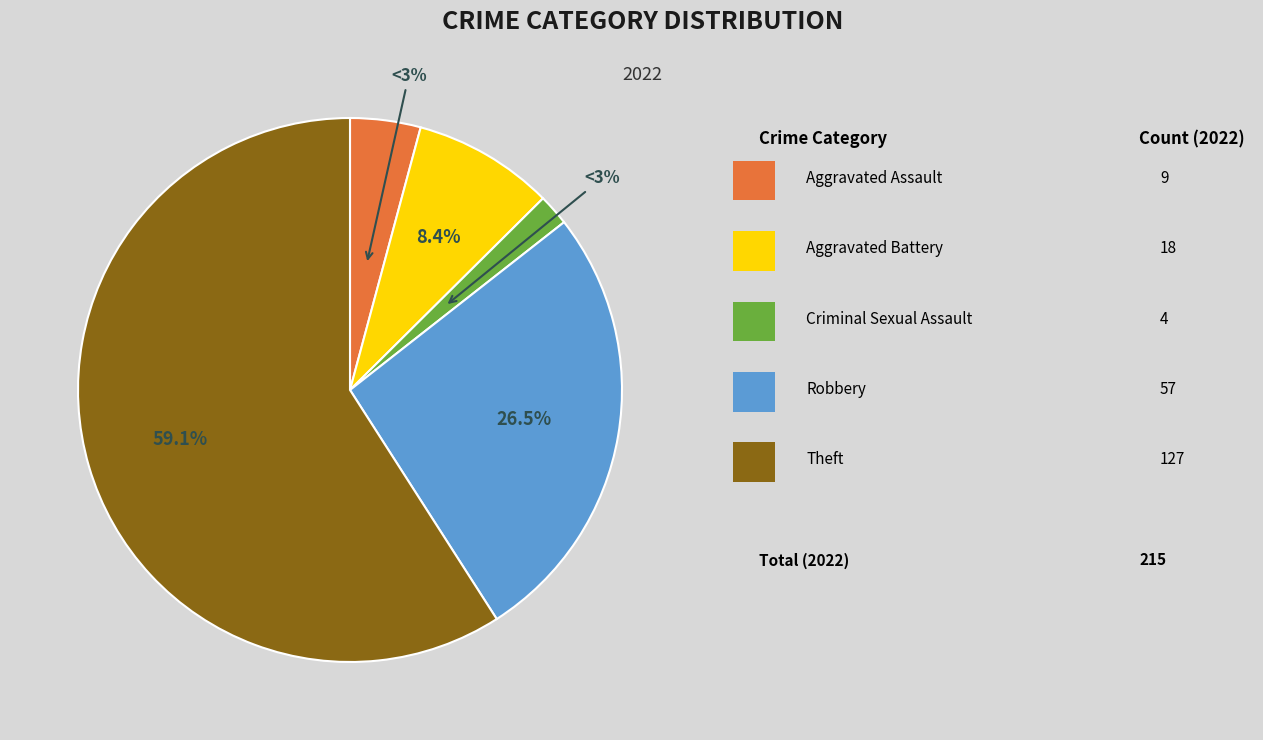

To the nearest percent, what portion does Robbery represent?

27%